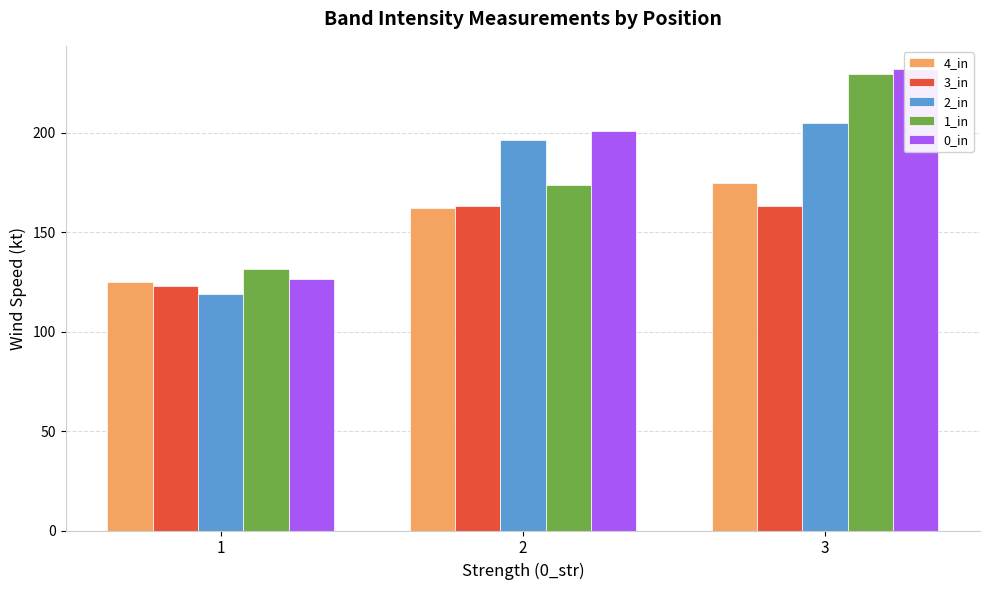

Where is 4_in nearest to the value 149?

2